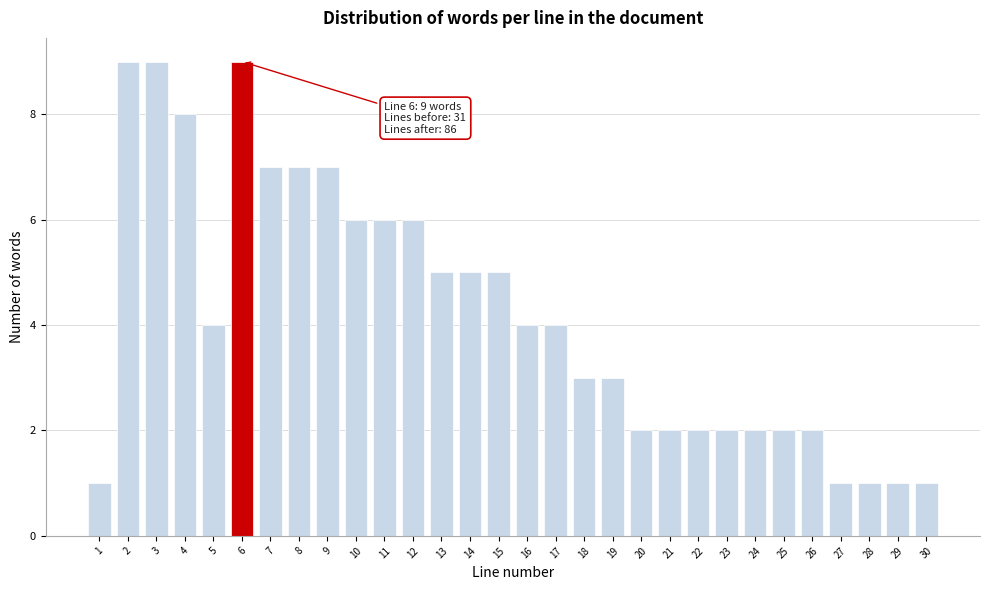

Reading left to right, list all the values displayed in this chart.

1=1	2=9	3=9	4=8	5=4	6=9	7=7	8=7	9=7	10=6	11=6	12=6	13=5	14=5	15=5	16=4	17=4	18=3	19=3	20=2	21=2	22=2	23=2	24=2	25=2	26=2	27=1	28=1	29=1	30=1